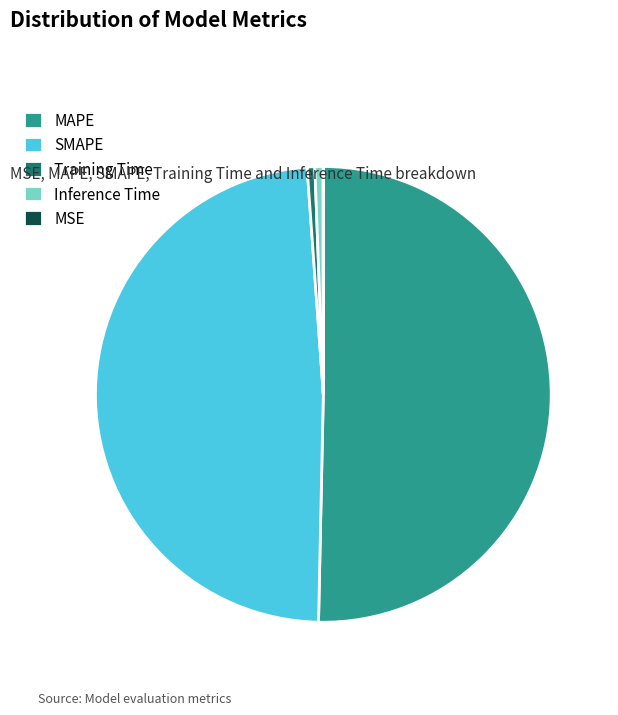

The SMAPE slice represents 49% of the pie. True or false?

True